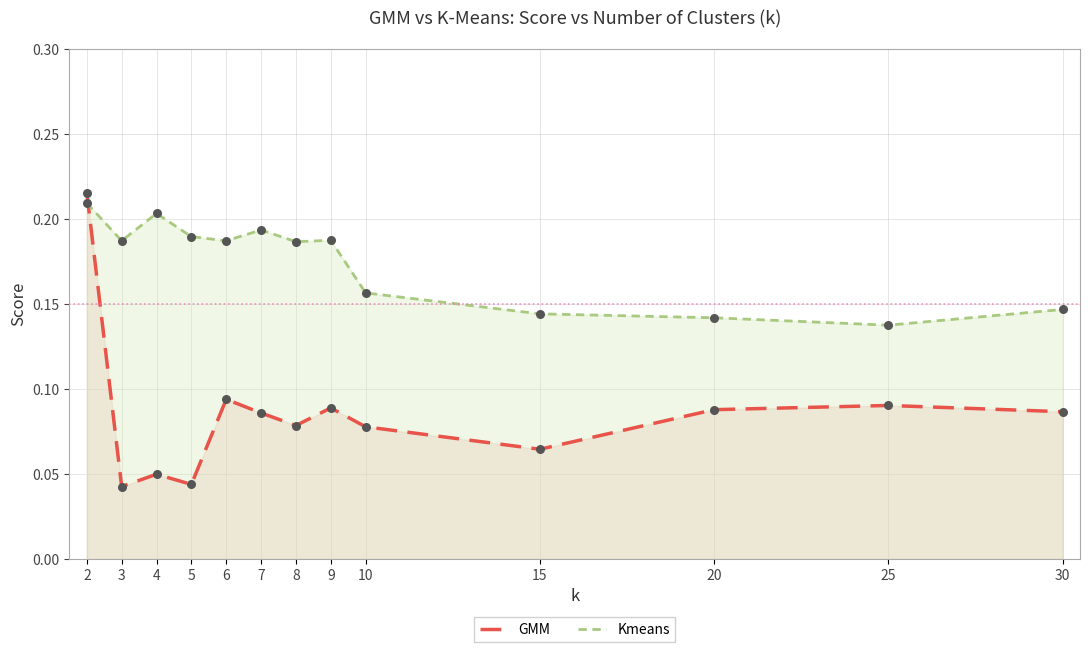

Which series reaches the minimum Y coordinate?

GMM